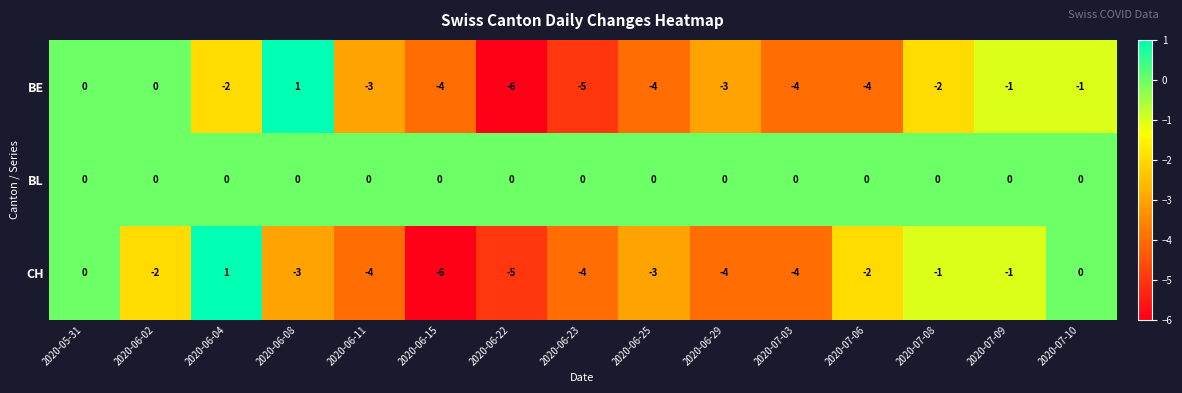

What is the difference between the CH values at 2020-06-08 and 2020-06-15?

3